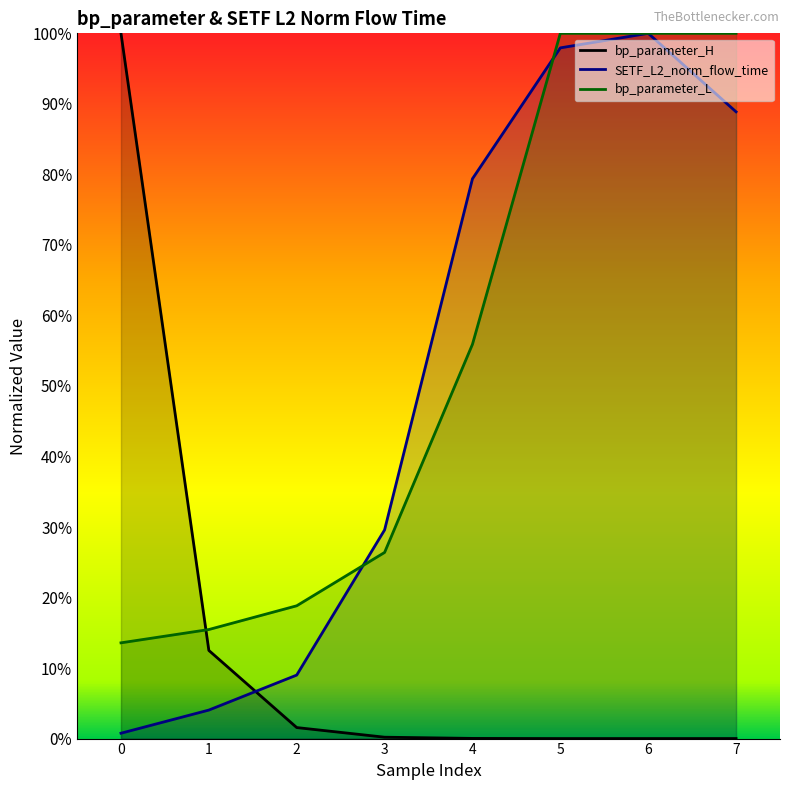

How many bp_parameter_L values are between 0 and 1?

8